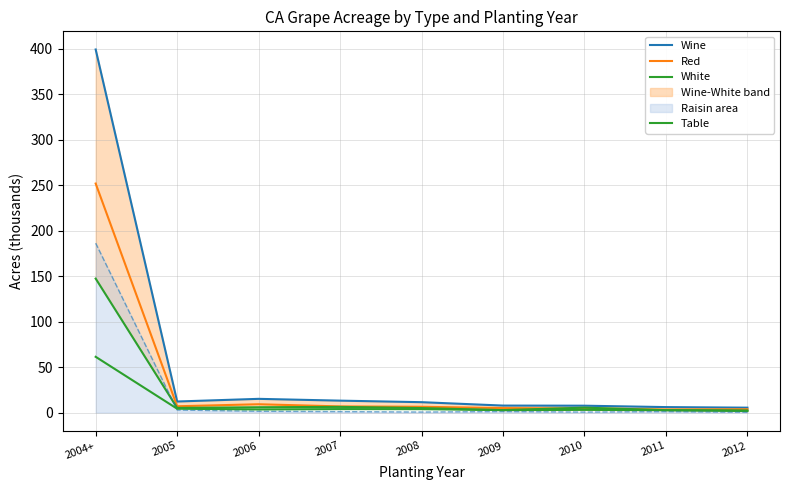

What is the total value across all series at 2012?

13.4